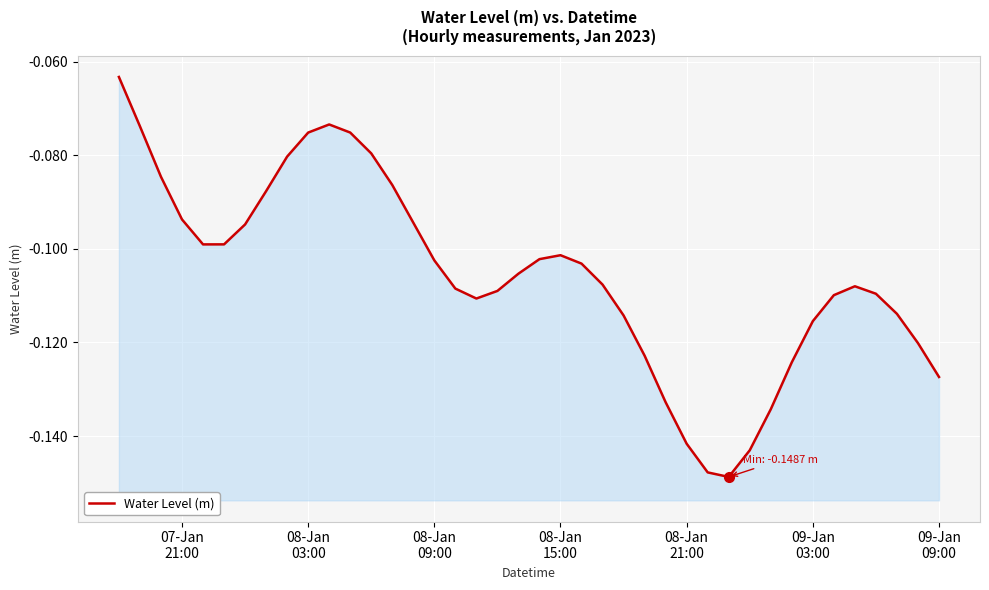

Reading right to left, extract all data points from this chart.

-0.1	-0.1	-0.1	-0.1	-0.1	-0.1	-0.1	-0.1	-0.1	-0.1	-0.1	-0.1	-0.1	-0.1	-0.1	-0.1	-0.1	-0.1	-0.1	-0.1	-0.1	-0.1	-0.1	-0.1	-0.1	-0.1	-0.1	-0.1	-0.1	-0.1	-0.1	-0.1	-0.1	-0.1	-0.1	-0.1	-0.1	-0.1	-0.1	-0.1